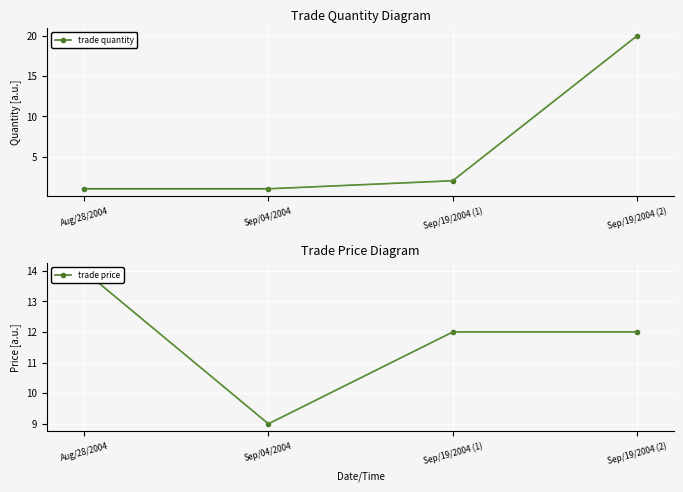

Where is the first local minimum for trade price?

Sep/04/2004